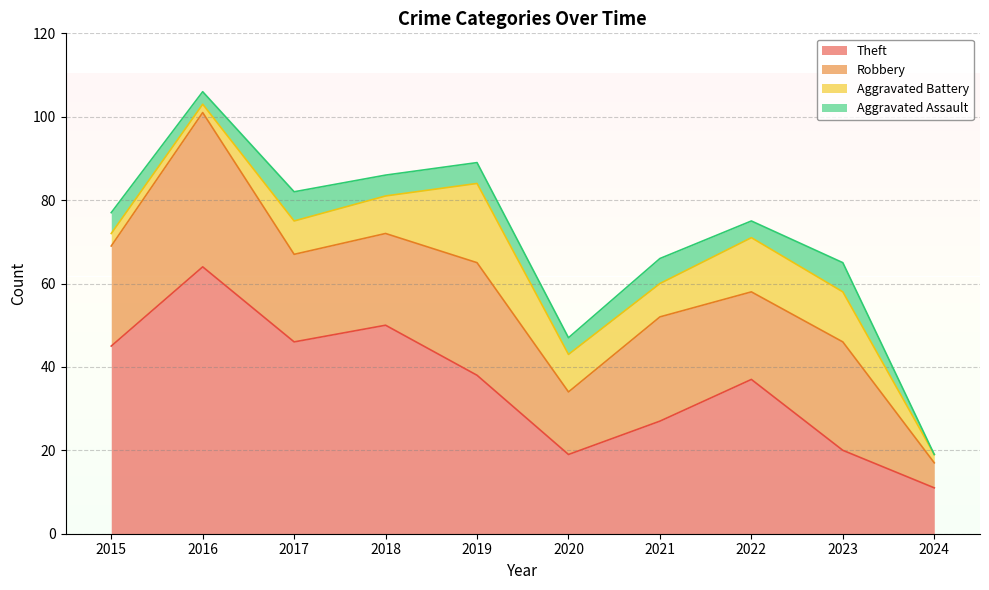

Is the value of Aggravated Assault at 2020 greater than the value of Aggravated Battery at 2018?

No